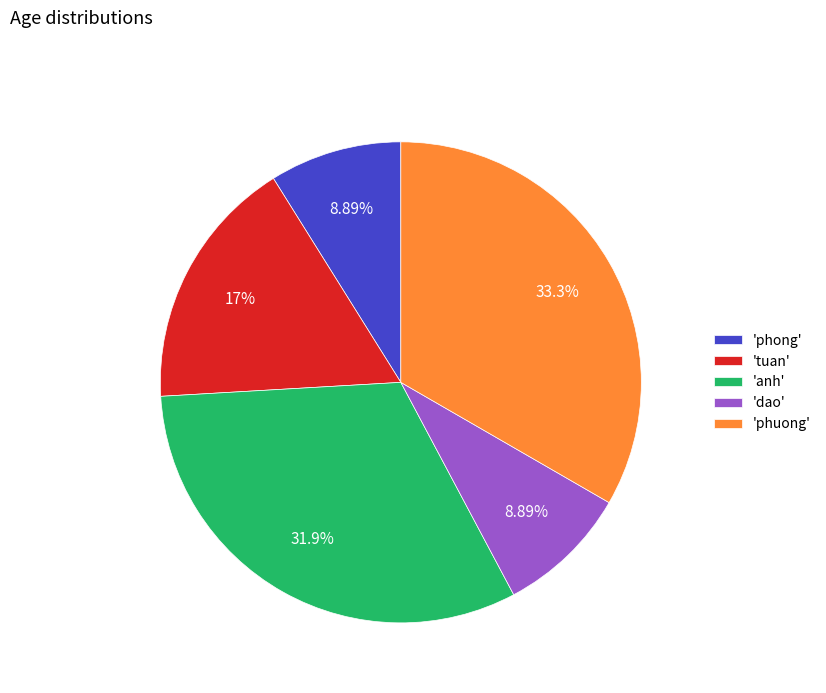

What is the ratio of the value at 'phuong' to the value at 'anh'?

1.0